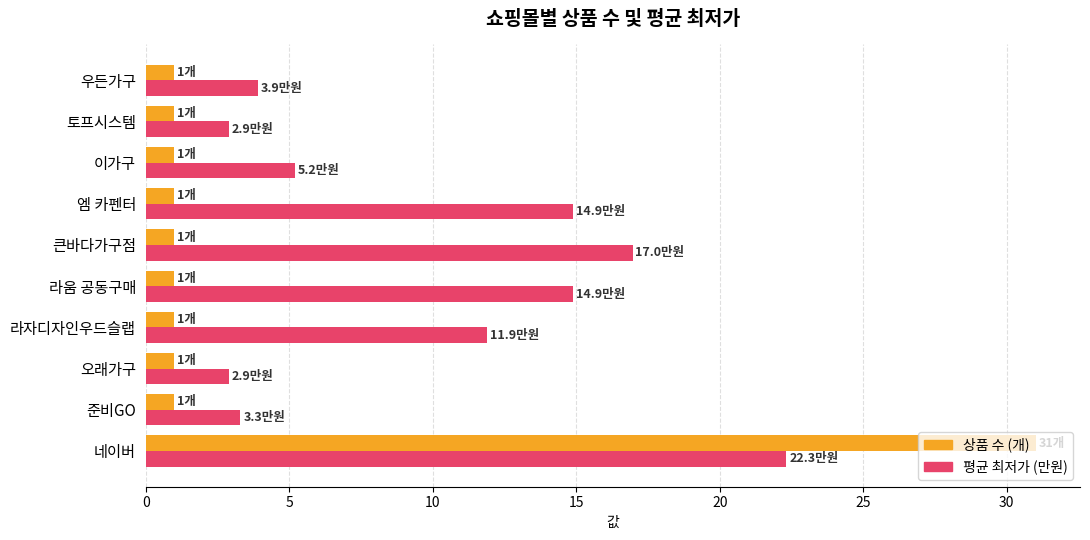

What is the smallest value displayed?

1.0